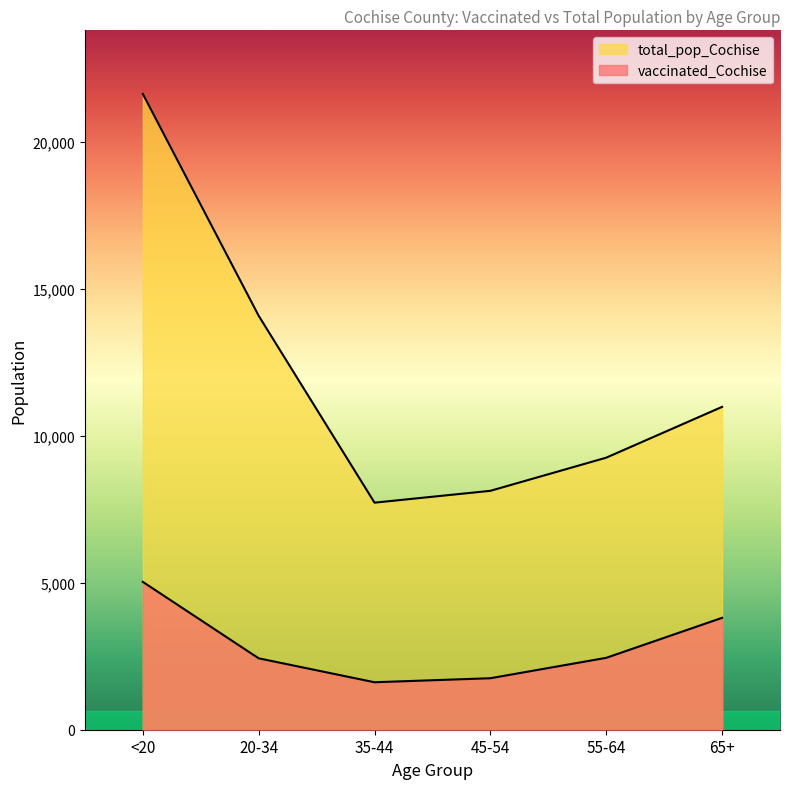

True or false: total_pop_Cochise has more than 1 points higher than both neighbors.

False